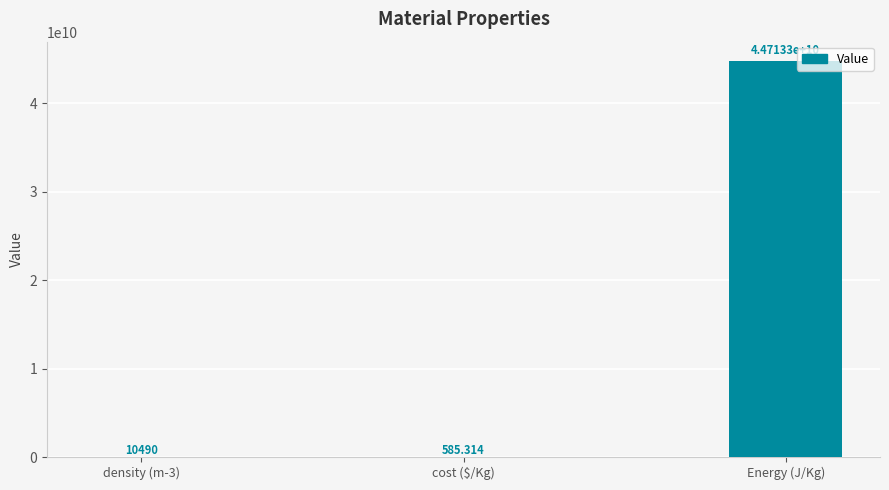

Between Energy (J/Kg) and cost ($/Kg), which is larger?

Energy (J/Kg)